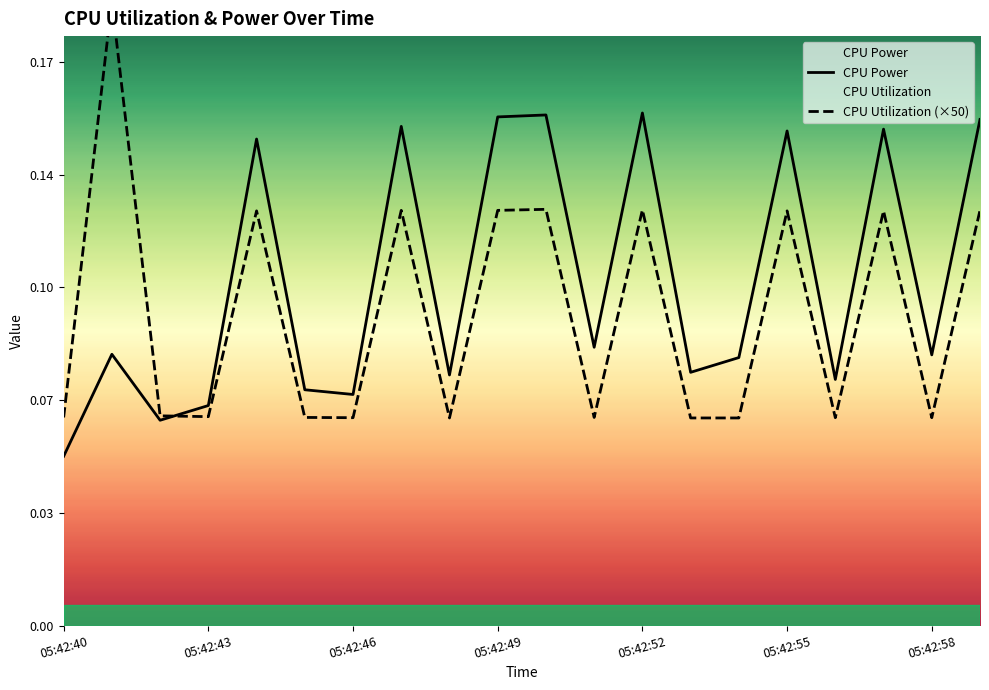

True or false: CPU Power and CPU Utilization (×50) intersect in this chart.

True